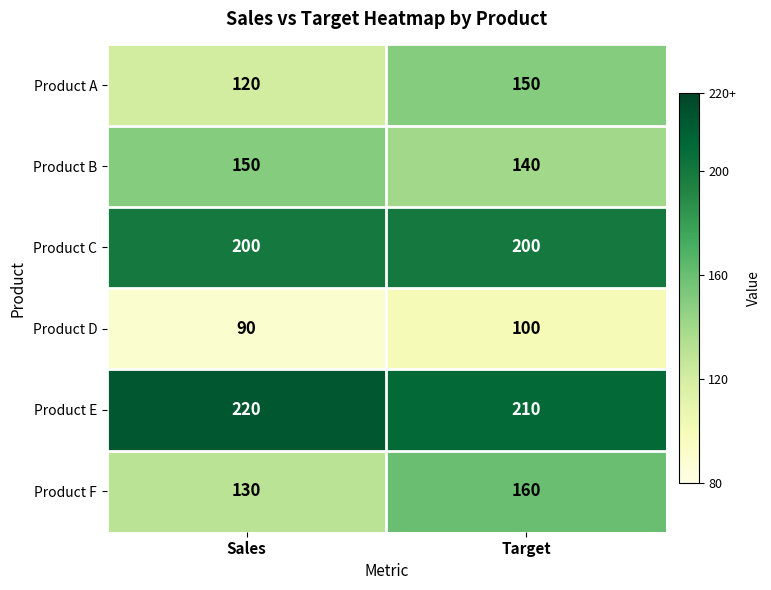

Count the number of categories in the chart.

2